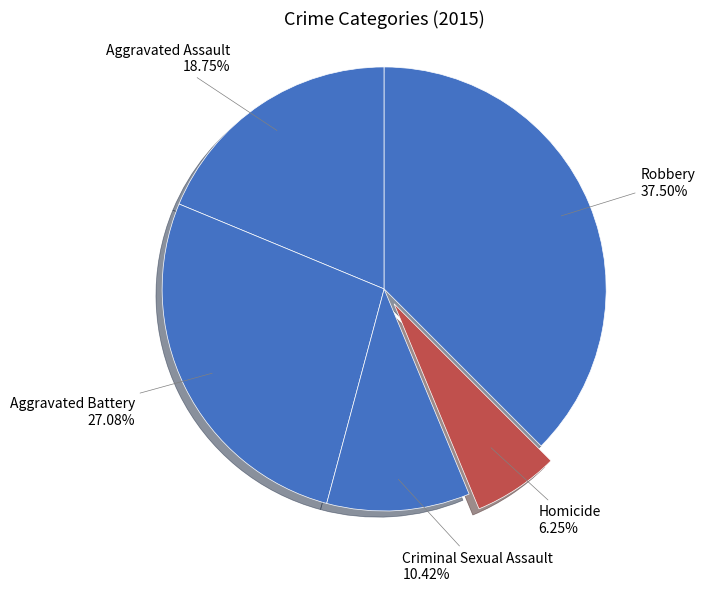

To the nearest percent, what is the difference between the largest and smallest slice percentages?

31%